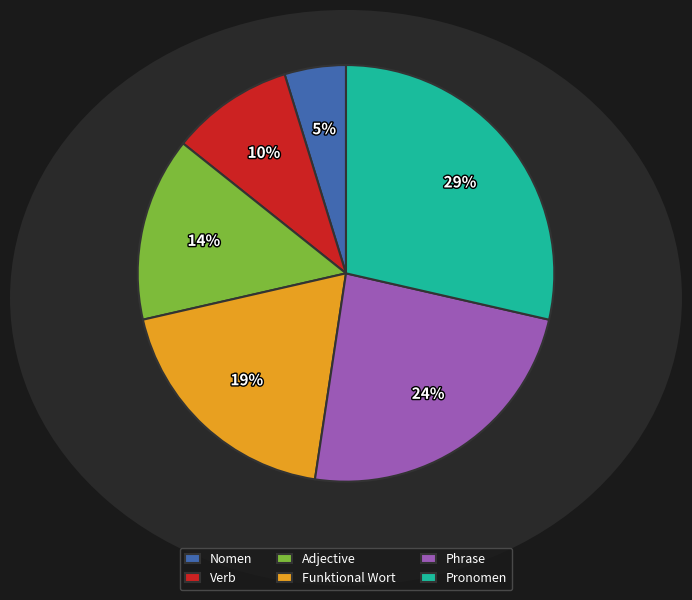

Is the sum of Nomen and Verb greater than half?

No